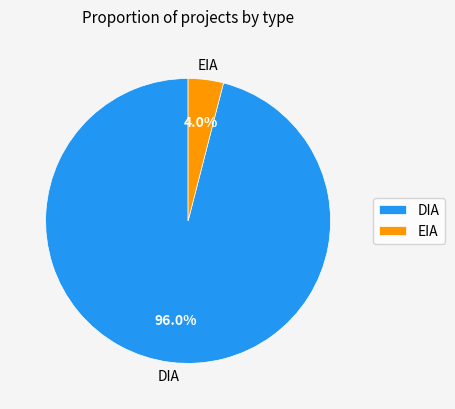

How many segments does this pie chart have?

2